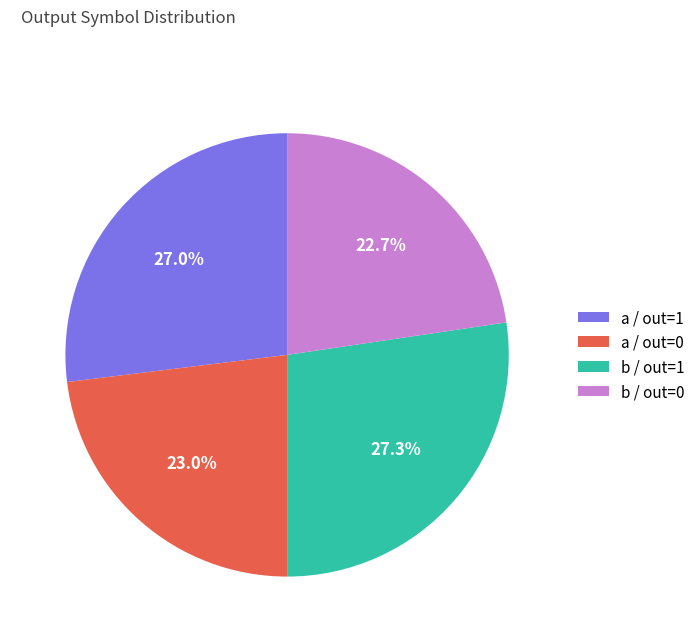

Between a / out=0 and b / out=1, which is larger?

b / out=1